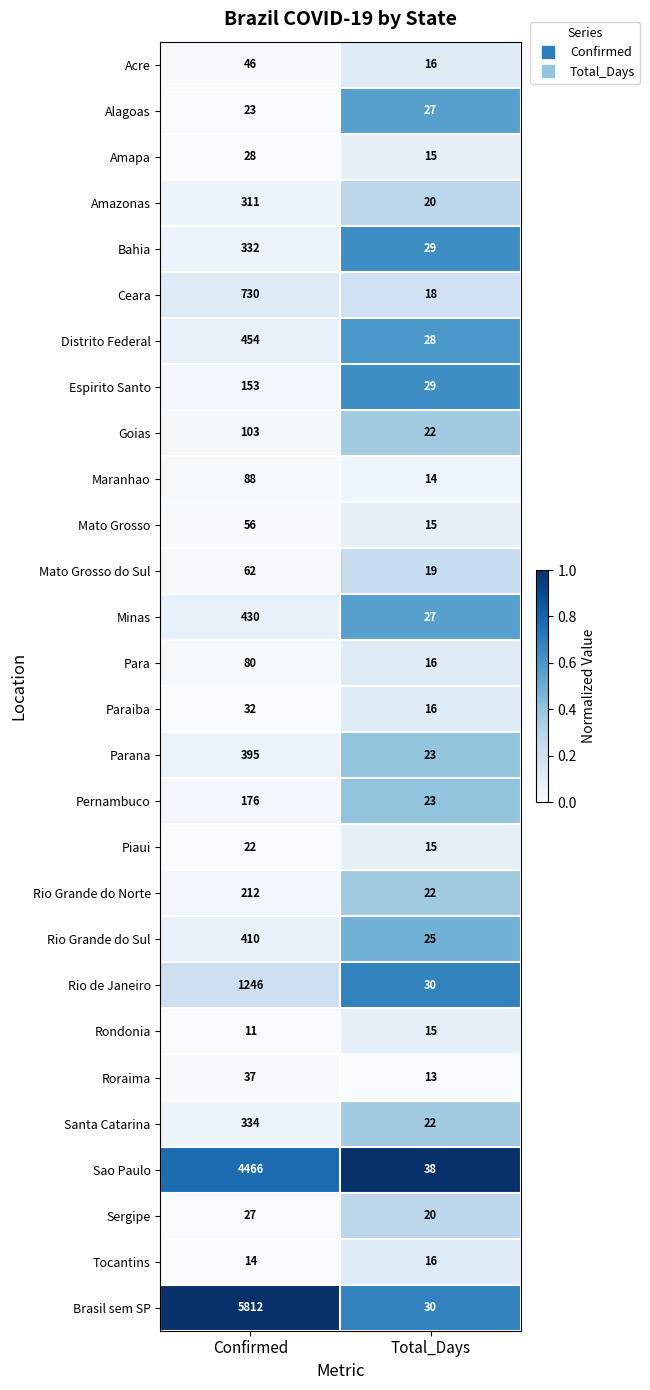

At which category is the sum across all series the highest?

Confirmed